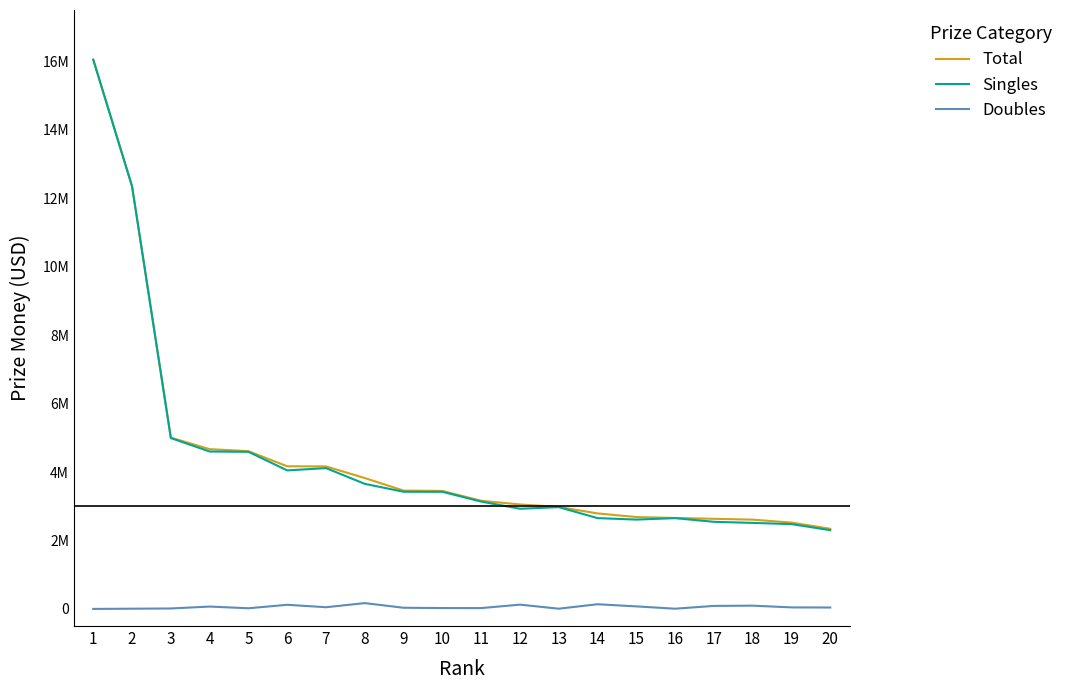

What is the value of the Singles point at the 3rd from the left?

4992293